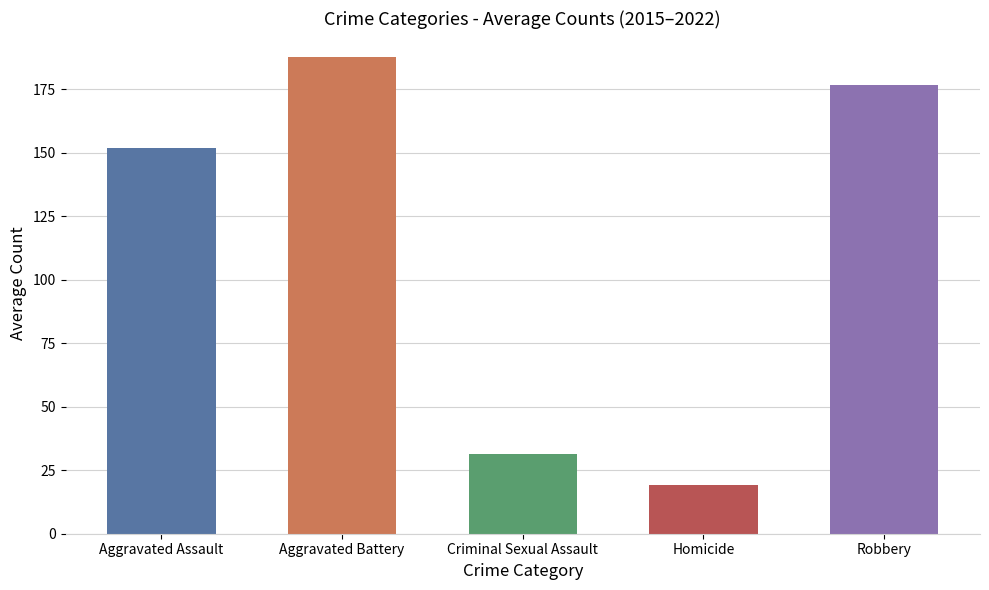

Count the number of categories in the chart.

5